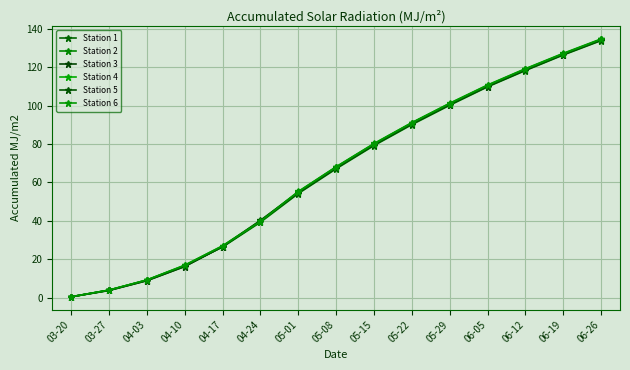

Which series changed the most between 04-03 and 05-01?

Station 4